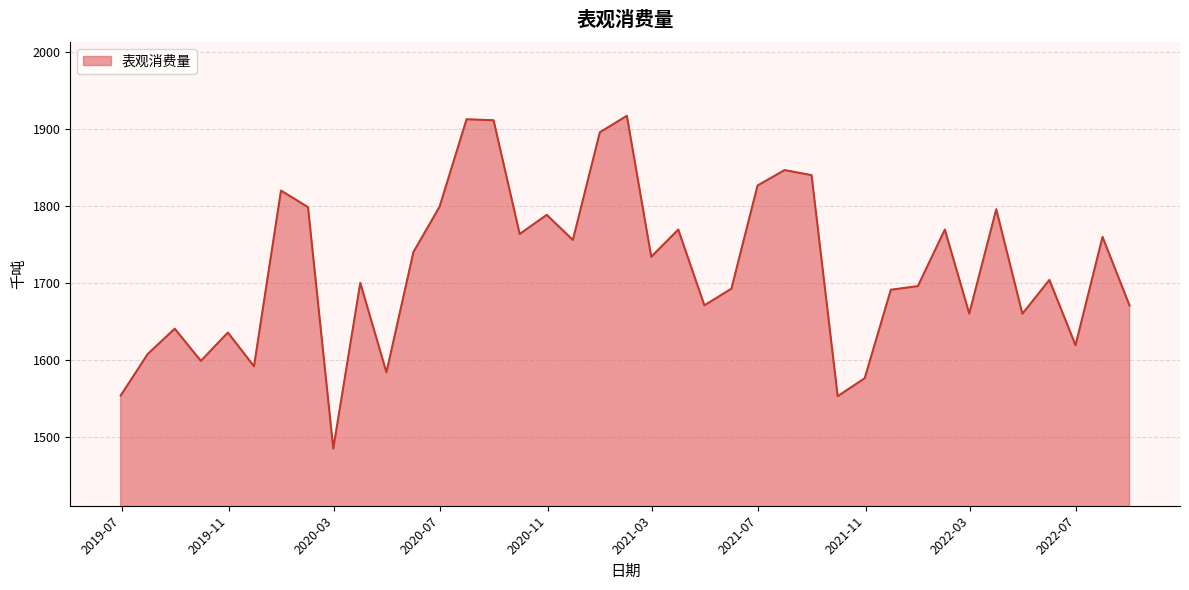

What is the maximum value shown in the chart?

1916.8